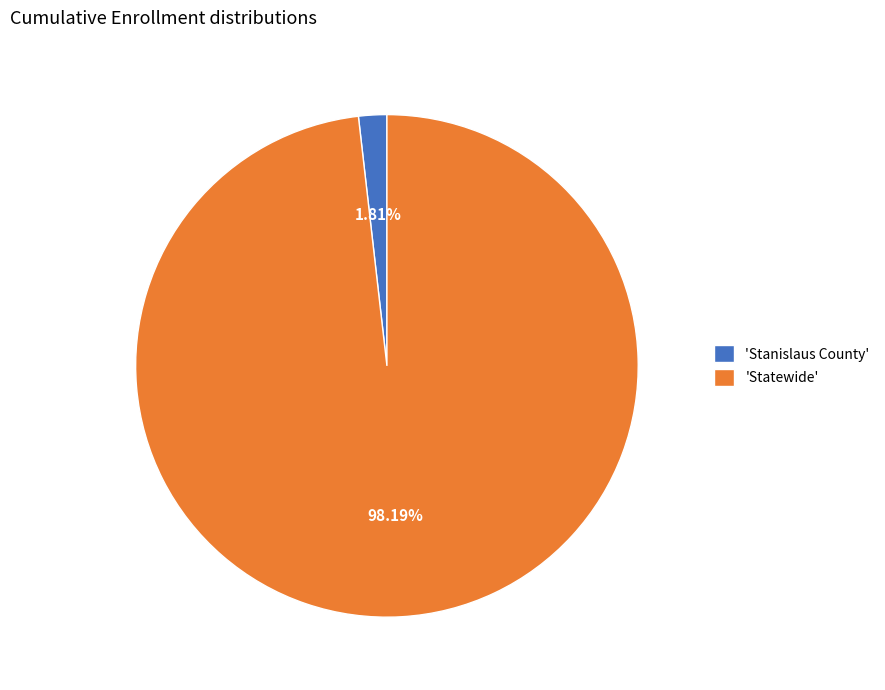

Is there a majority slice in this chart?

Yes